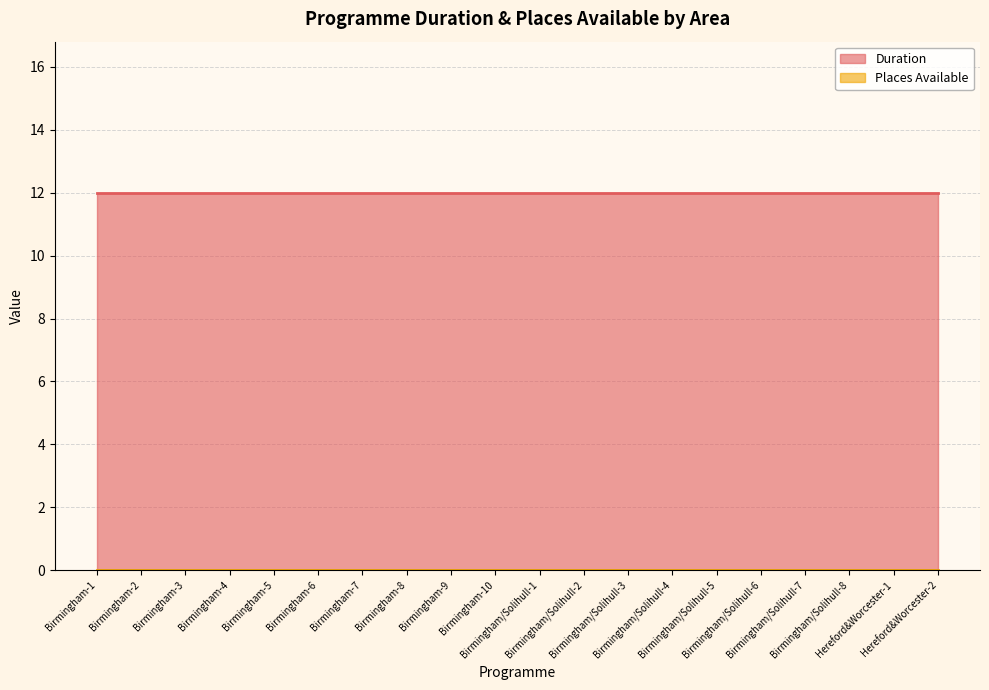

Rank the categories by Places Available value from lowest to highest.

Birmingham-1, Birmingham-2, Birmingham-3, Birmingham-4, Birmingham-5, Birmingham-6, Birmingham-7, Birmingham-8, Birmingham-9, Birmingham-10, Birmingham/Solihull-1, Birmingham/Solihull-2, Birmingham/Solihull-3, Birmingham/Solihull-4, Birmingham/Solihull-5, Birmingham/Solihull-6, Birmingham/Solihull-7, Birmingham/Solihull-8, Hereford&Worcester-1, Hereford&Worcester-2